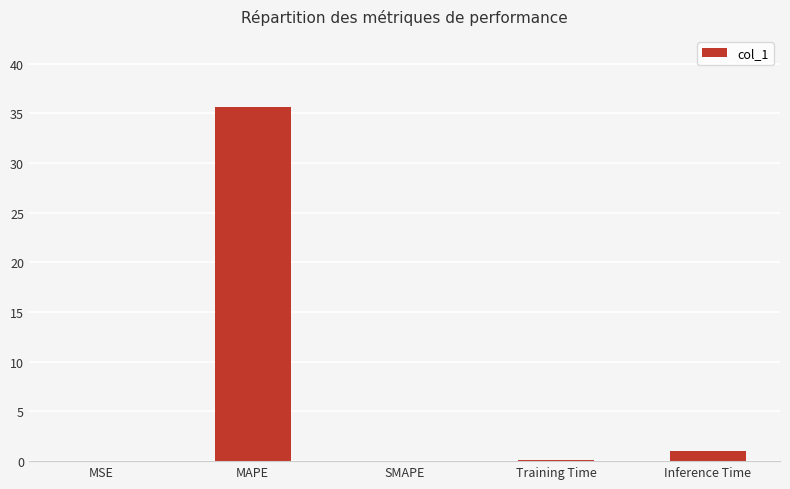

What is the maximum value shown in the chart?

35.7